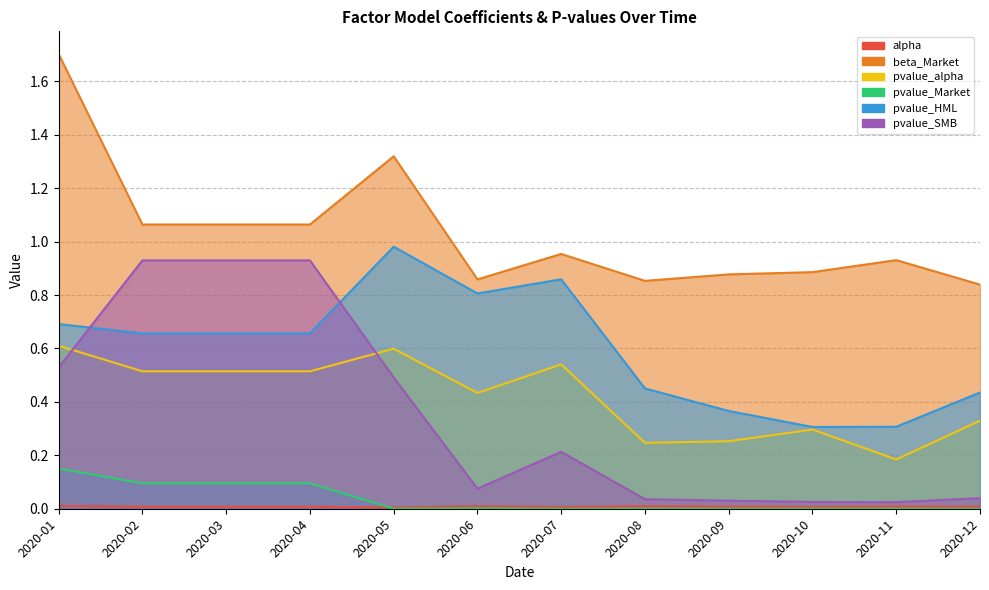

Reading right to left, transcribe all the data shown in this chart.

alpha: 2020-12=0.0	2020-11=0.0	2020-10=0.0	2020-09=0.0	2020-08=0.0	2020-07=0.0	2020-06=0.0	2020-05=0.0	2020-04=0.0	2020-03=0.0	2020-02=0.0	2020-01=0.0
beta_Market: 2020-12=0.8	2020-11=0.9	2020-10=0.9	2020-09=0.9	2020-08=0.9	2020-07=1.0	2020-06=0.9	2020-05=1.3	2020-04=1.1	2020-03=1.1	2020-02=1.1	2020-01=1.7
pvalue_alpha: 2020-12=0.3	2020-11=0.2	2020-10=0.3	2020-09=0.3	2020-08=0.2	2020-07=0.5	2020-06=0.4	2020-05=0.6	2020-04=0.5	2020-03=0.5	2020-02=0.5	2020-01=0.6
pvalue_Market: 2020-12=0.0	2020-11=0.0	2020-10=0.0	2020-09=0.0	2020-08=0.0	2020-07=0.0	2020-06=0.0	2020-05=0.0	2020-04=0.1	2020-03=0.1	2020-02=0.1	2020-01=0.2
pvalue_HML: 2020-12=0.4	2020-11=0.3	2020-10=0.3	2020-09=0.4	2020-08=0.5	2020-07=0.9	2020-06=0.8	2020-05=1.0	2020-04=0.7	2020-03=0.7	2020-02=0.7	2020-01=0.7
pvalue_SMB: 2020-12=0.0	2020-11=0.0	2020-10=0.0	2020-09=0.0	2020-08=0.0	2020-07=0.2	2020-06=0.1	2020-05=0.5	2020-04=0.9	2020-03=0.9	2020-02=0.9	2020-01=0.5